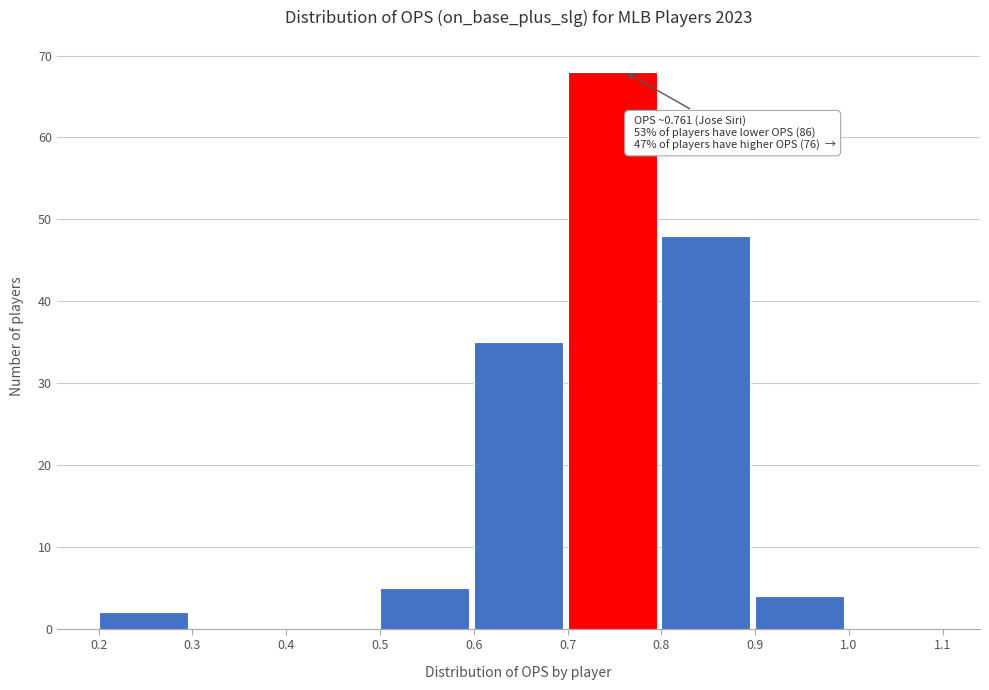

Which range on the x-axis has the tallest bar?

0.7 to 0.8